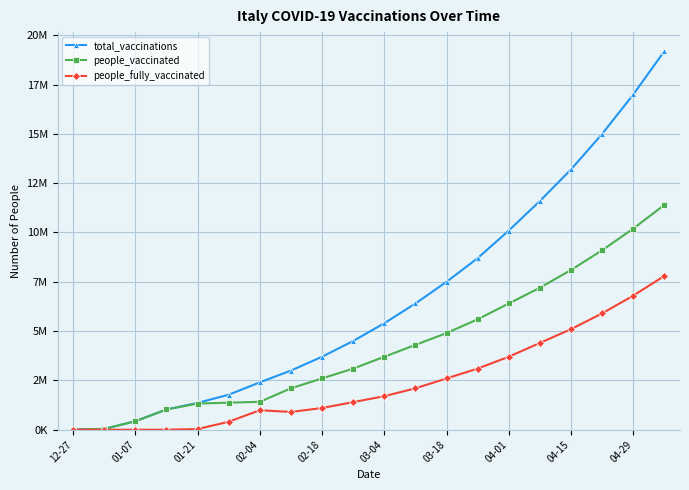

What is the label of the 19th point from the right?

01-07